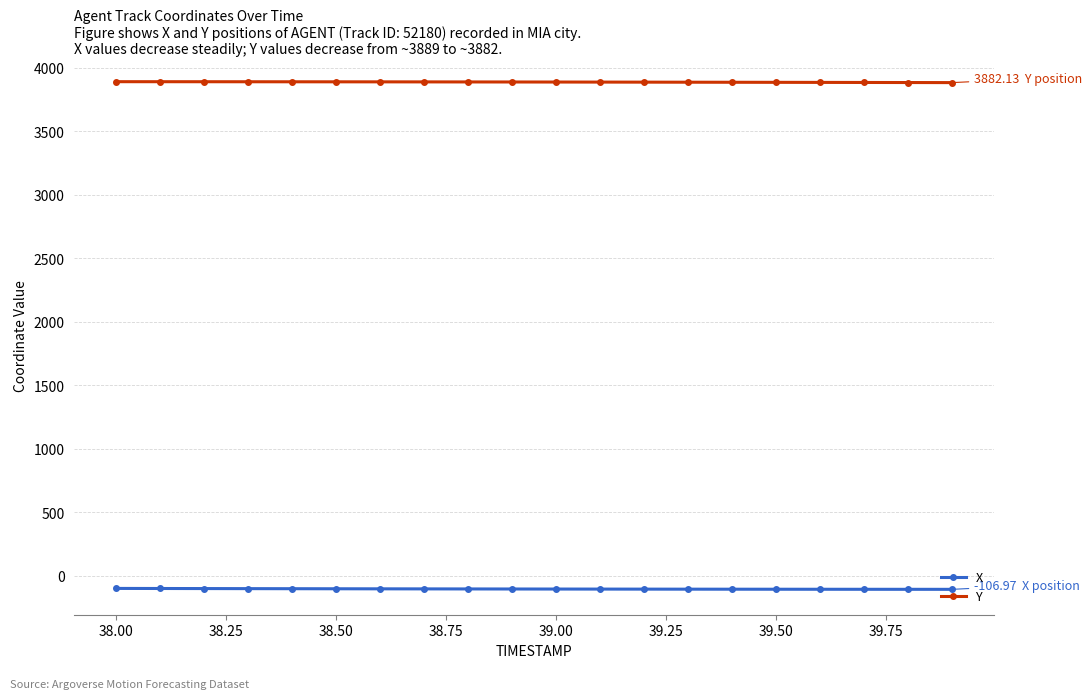

What is the maximum value shown in the chart?

3889.4